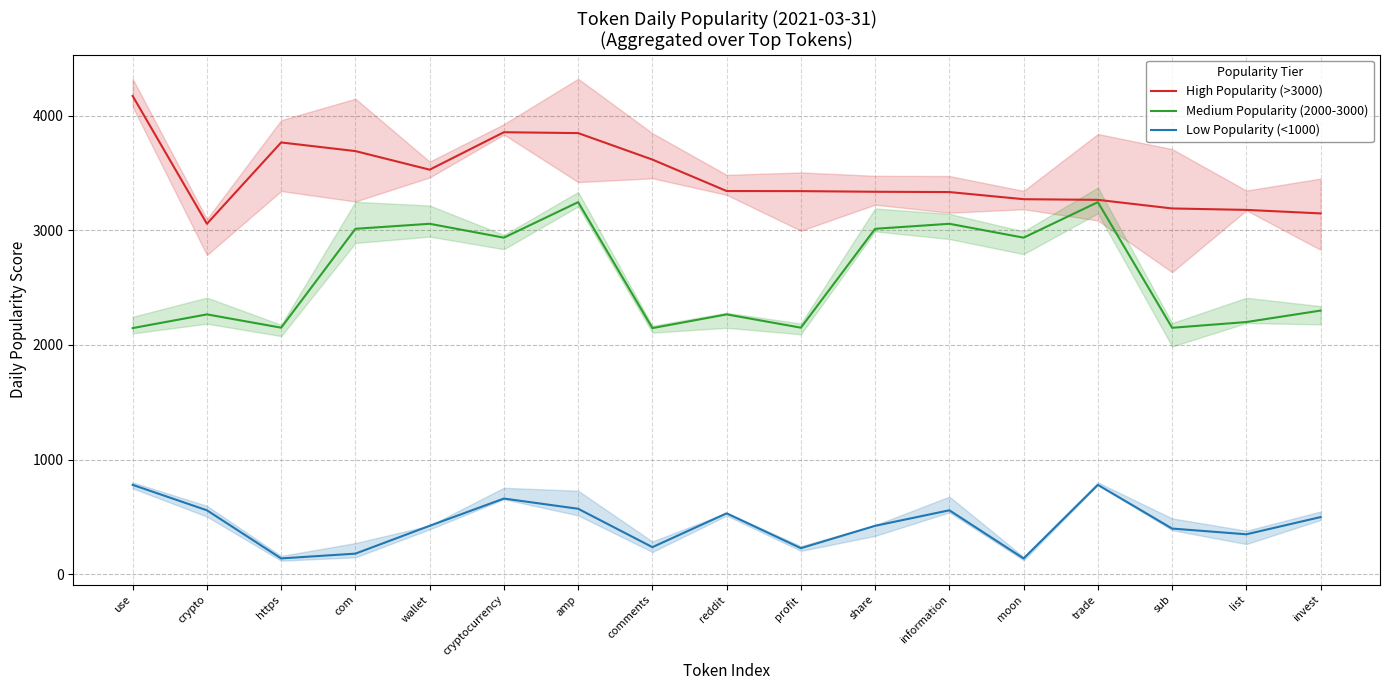

At which label does Low Popularity (<1000) first exceed 423?

use